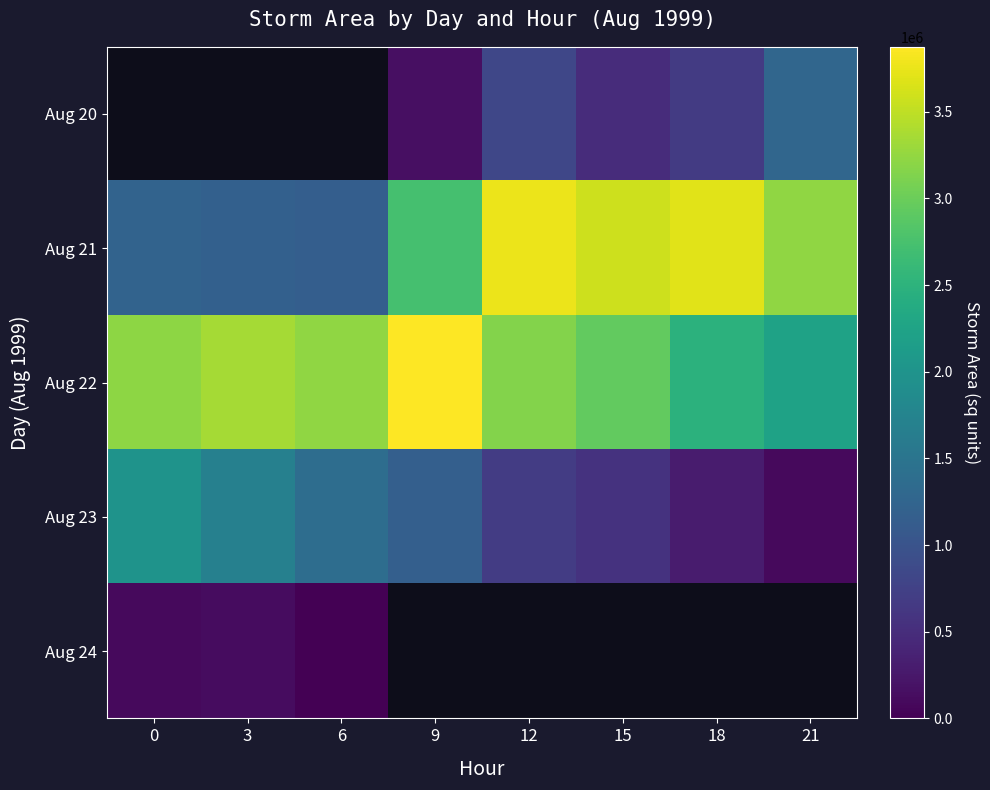

True or false: Aug 22 has a value of 1465884.1 at 21.

False